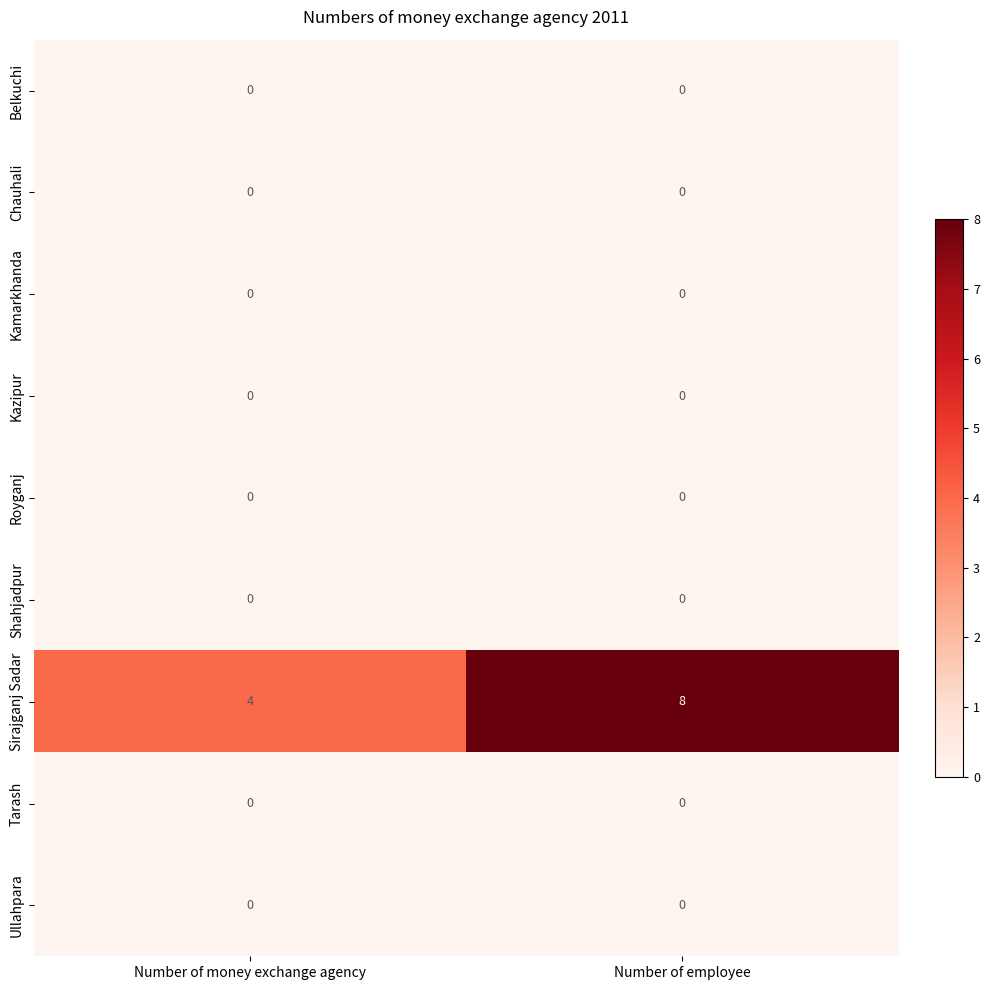

Reading left to right, extract all data points from this chart.

Belkuchi: Number of money exchange agency=0	Number of employee=0
Chauhali: Number of money exchange agency=0	Number of employee=0
Kamarkhanda: Number of money exchange agency=0	Number of employee=0
Kazipur: Number of money exchange agency=0	Number of employee=0
Royganj: Number of money exchange agency=0	Number of employee=0
Shahjadpur: Number of money exchange agency=0	Number of employee=0
Sirajganj Sadar: Number of money exchange agency=4	Number of employee=8
Tarash: Number of money exchange agency=0	Number of employee=0
Ullahpara: Number of money exchange agency=0	Number of employee=0